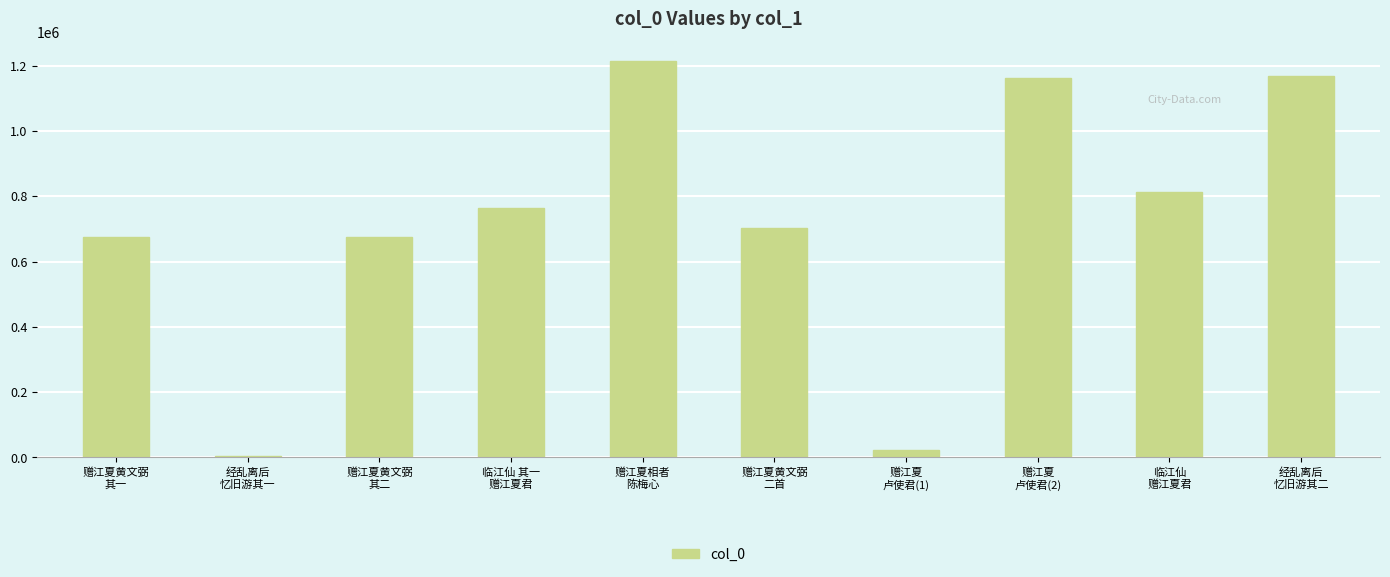

What is the maximum value shown in the chart?

1213060